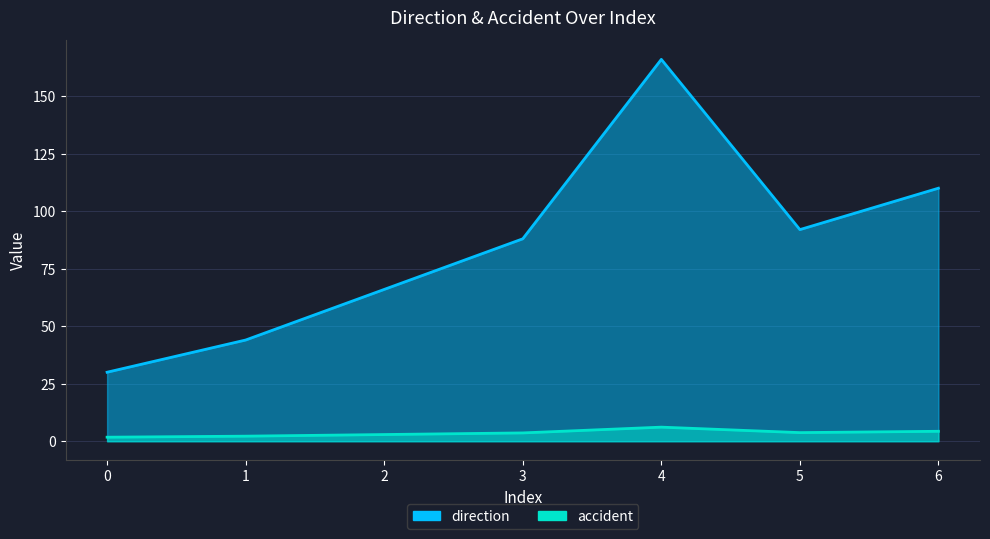

What are all the series names shown in the legend?

direction, accident